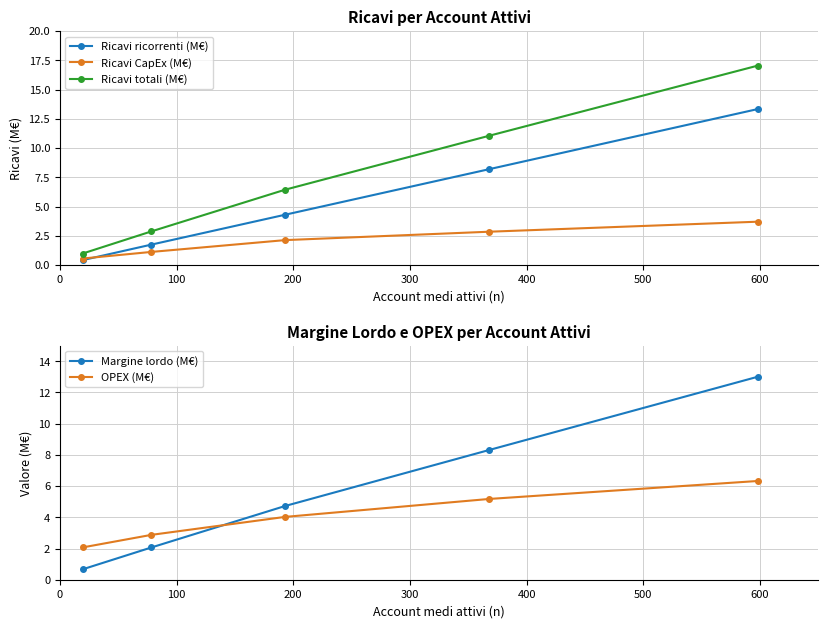

True or false: Ricavi totali (M€) has more than 2 interior local peaks.

False